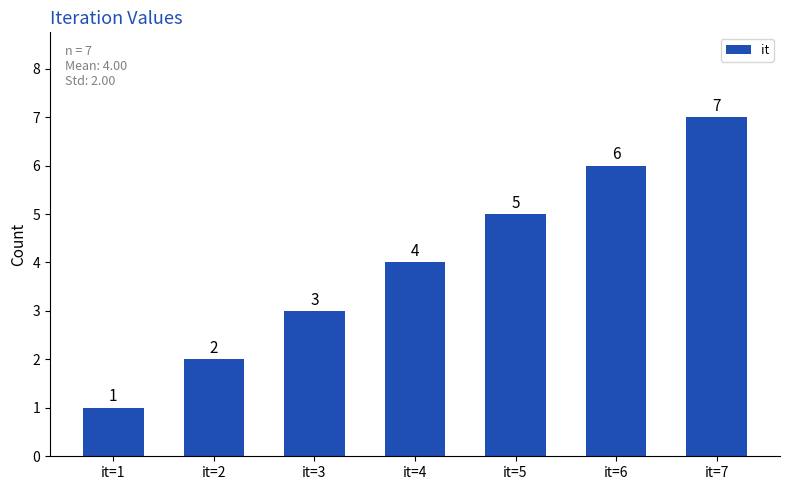

What is the value of the 7th bar from the left?

7